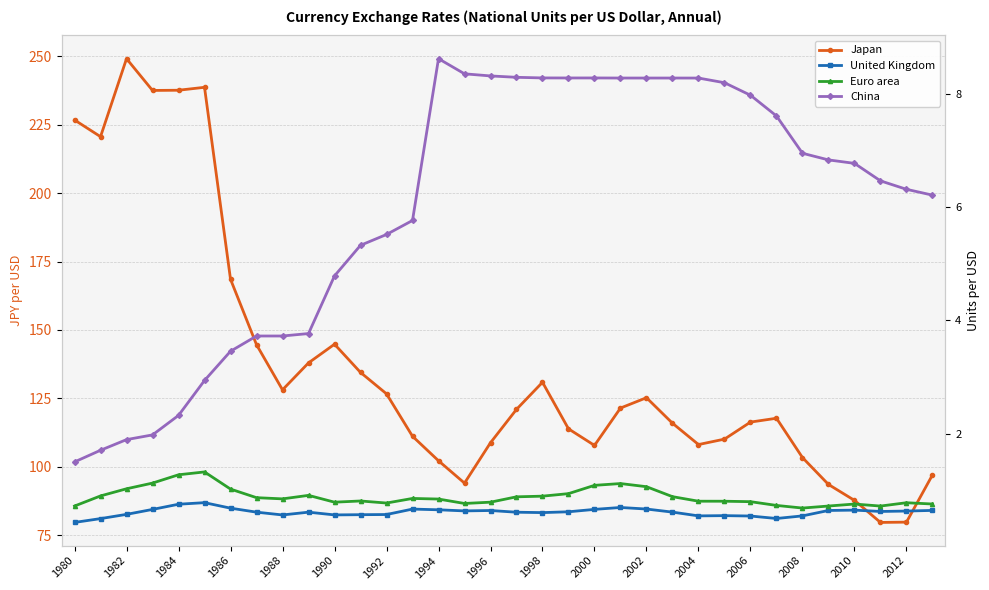

How many interior local peaks does the United Kingdom series have?

7